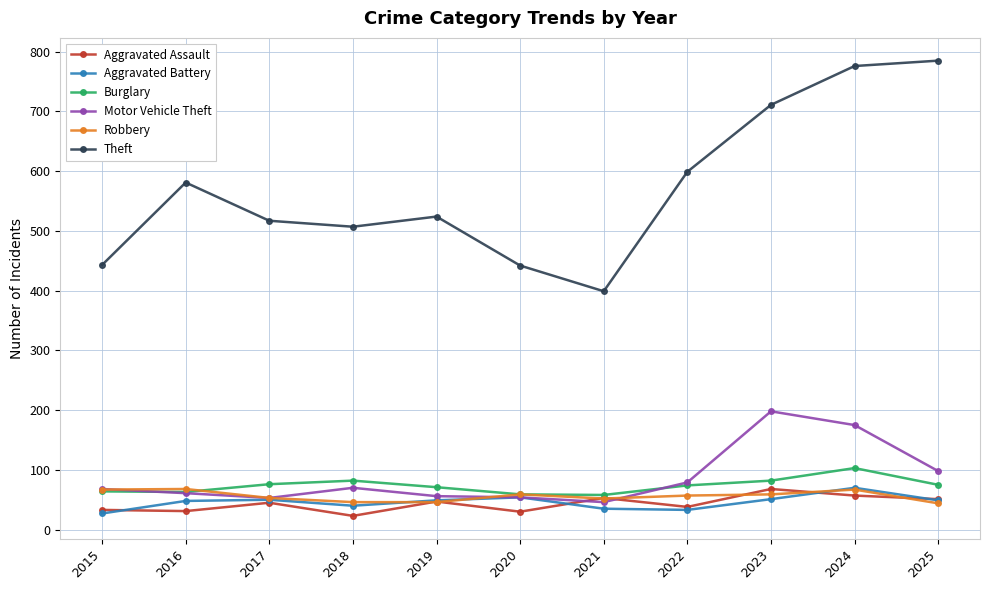

What are all the series names shown in the legend?

Aggravated Assault, Aggravated Battery, Burglary, Motor Vehicle Theft, Robbery, Theft